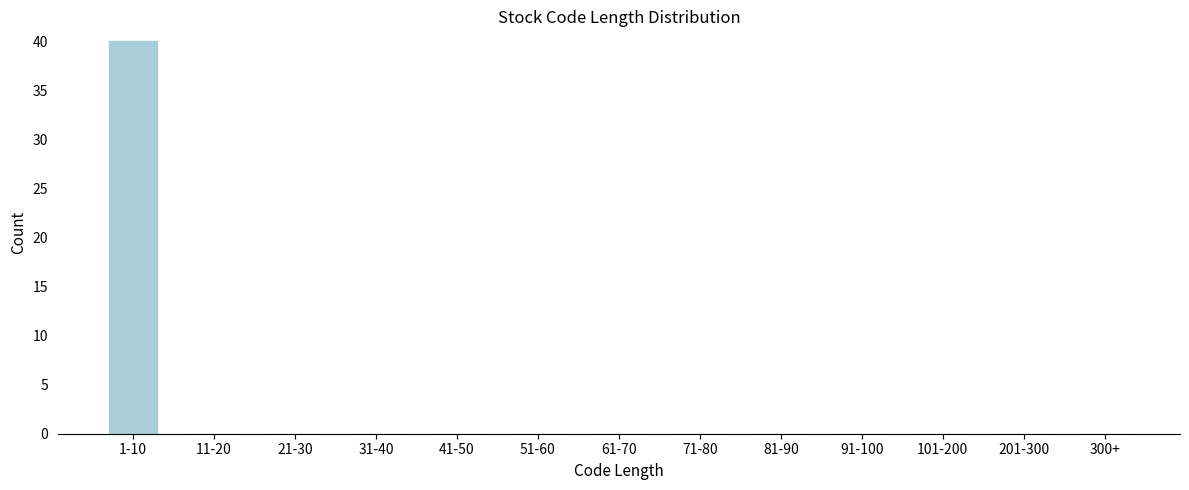

Reading left to right, list all the values displayed in this chart.

1-10=40	11-20=0	21-30=0	31-40=0	41-50=0	51-60=0	61-70=0	71-80=0	81-90=0	91-100=0	101-200=0	201-300=0	300+=0